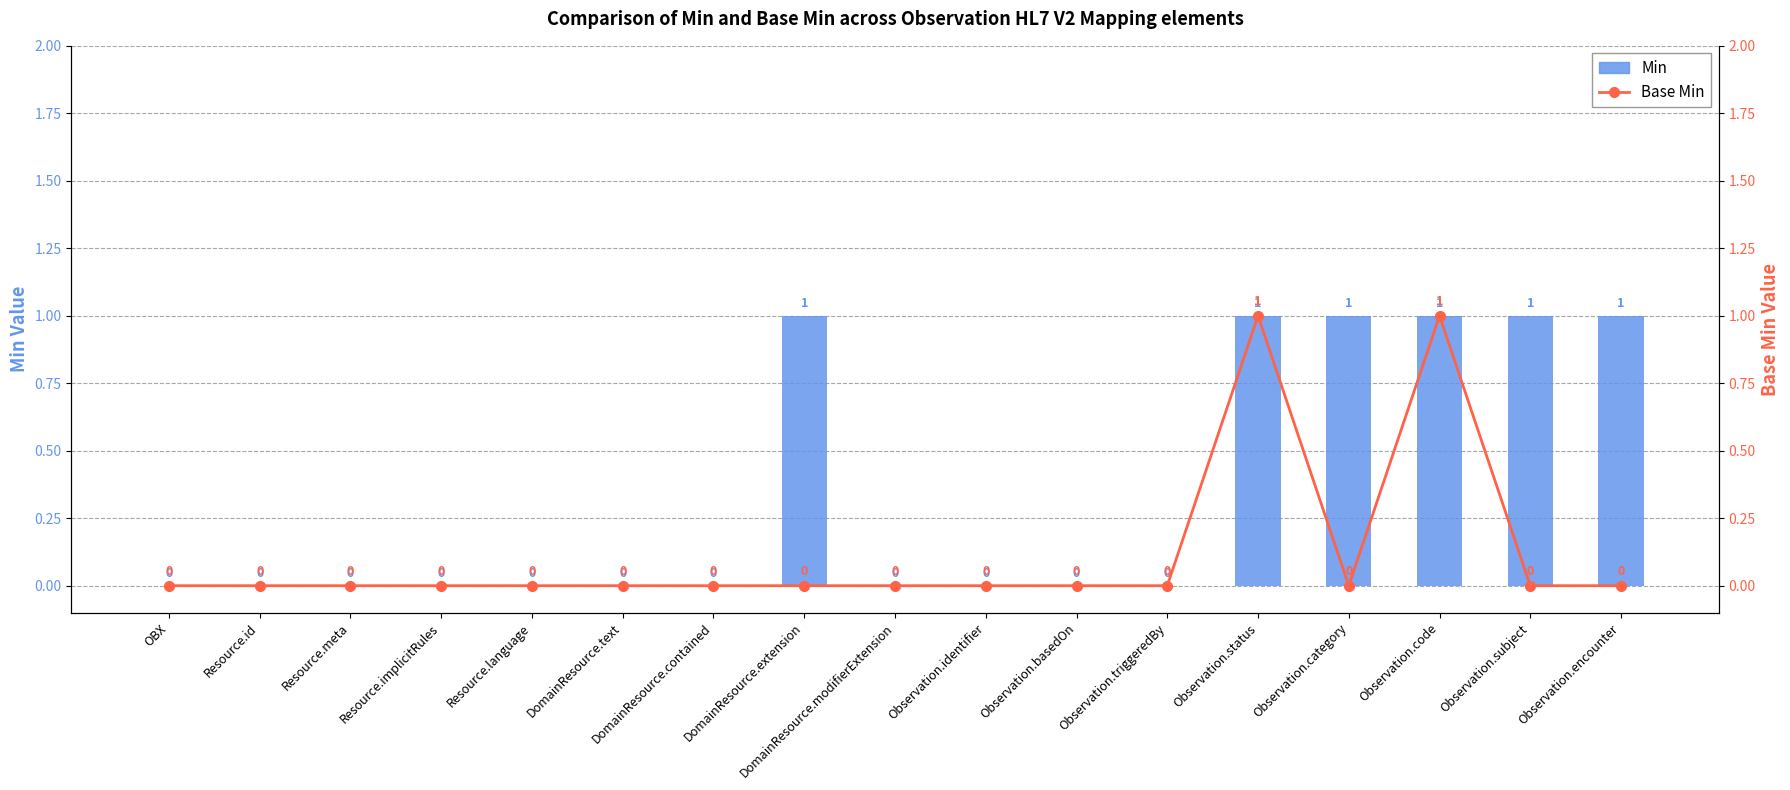

Which label corresponds to the largest value in the chart?

DomainResource.extension